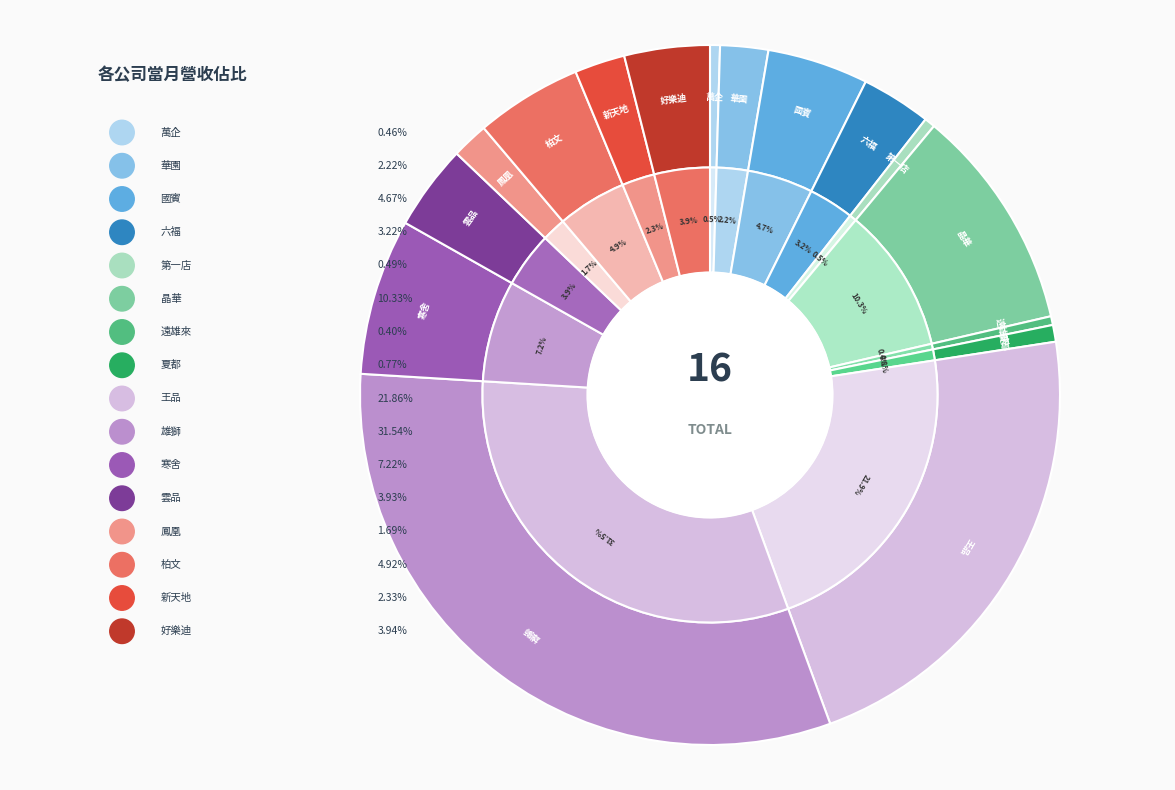

To the nearest percent, what is the combined percentage of 寒舍 and 六福?

10%